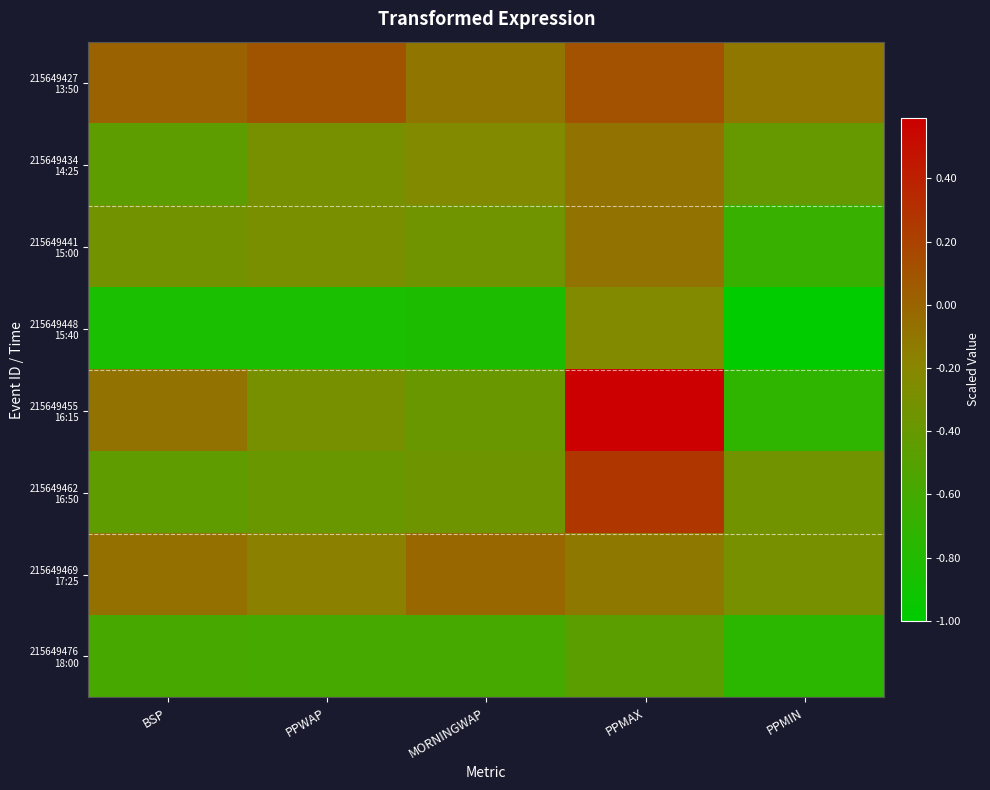

Which has a higher value, PPWAP or PPMAX?

PPMAX